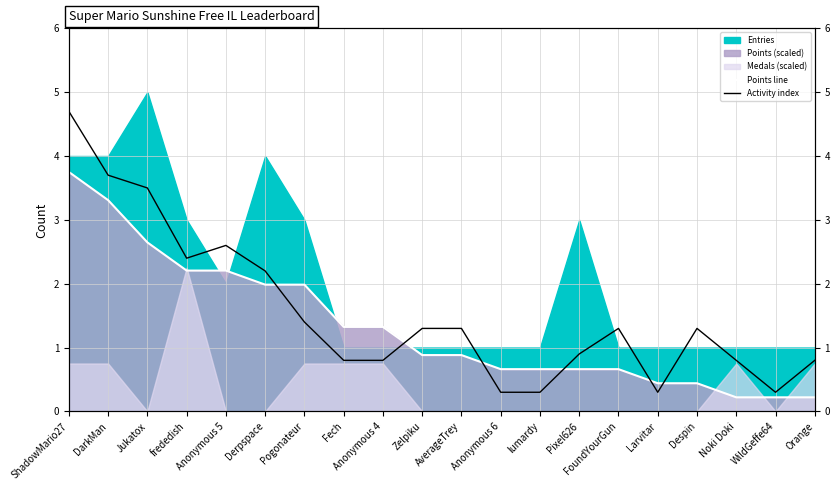

How many interior local valleys does the Activity index series have?

3